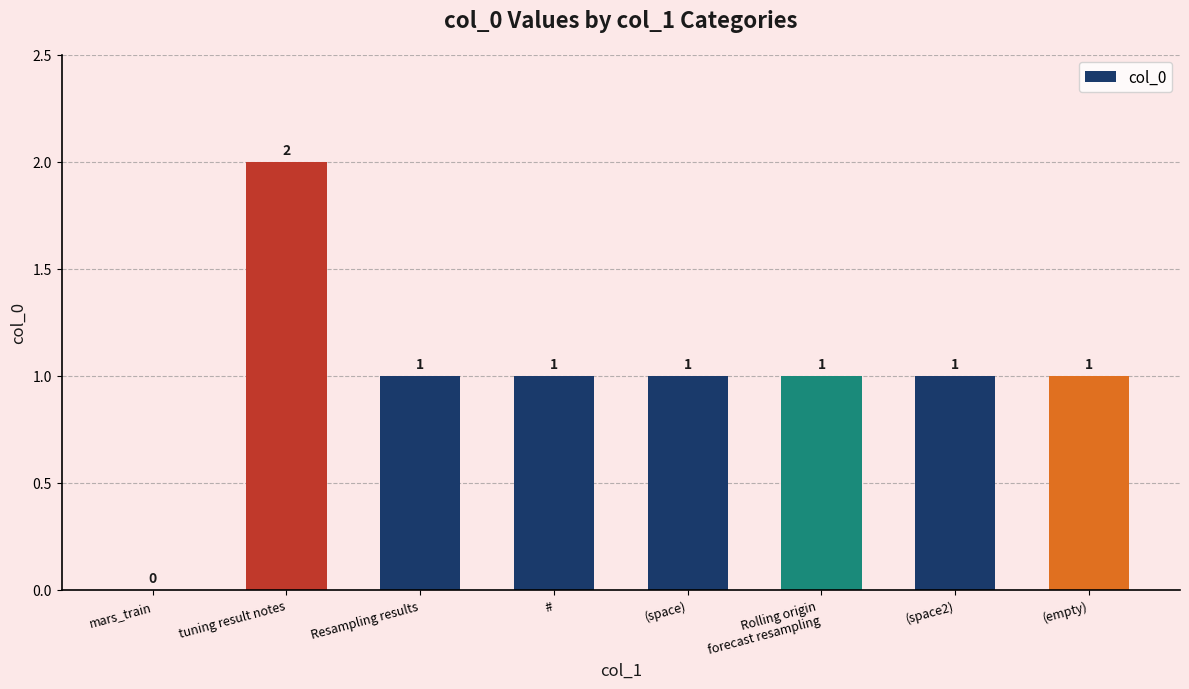

The chart shows a value of 1 at (space2). True or false?

True